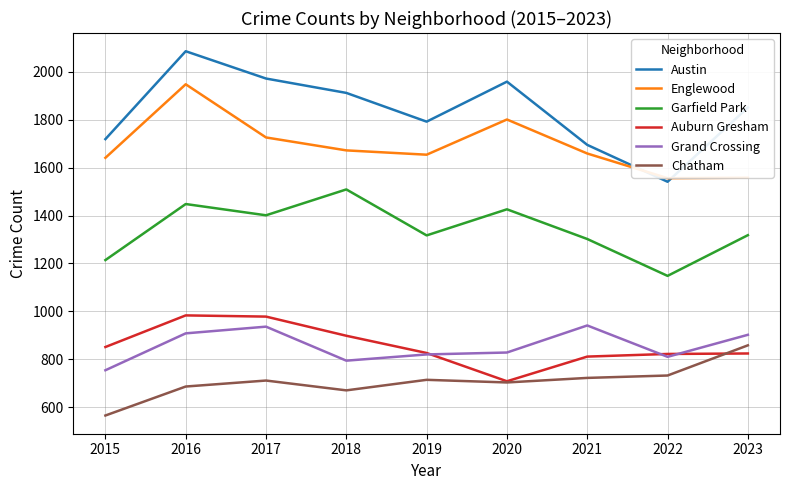

What value does the Chatham series have at 2020?

703